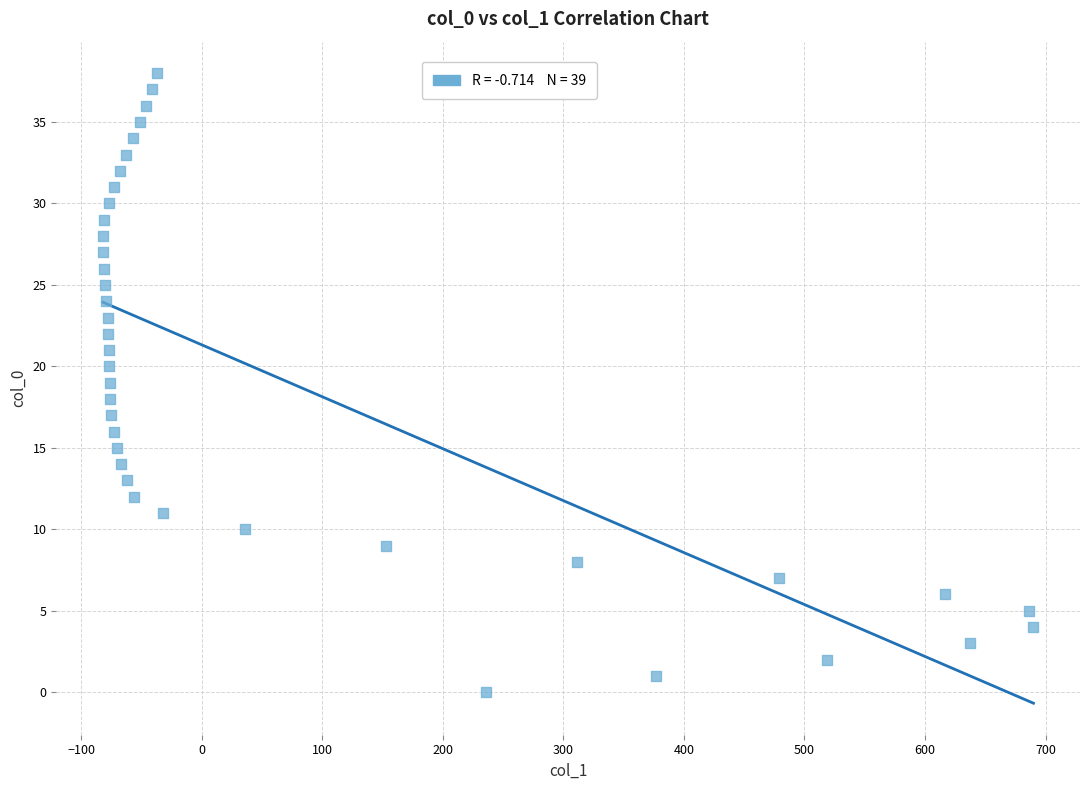

What is the range of X values (max minus min)?

772